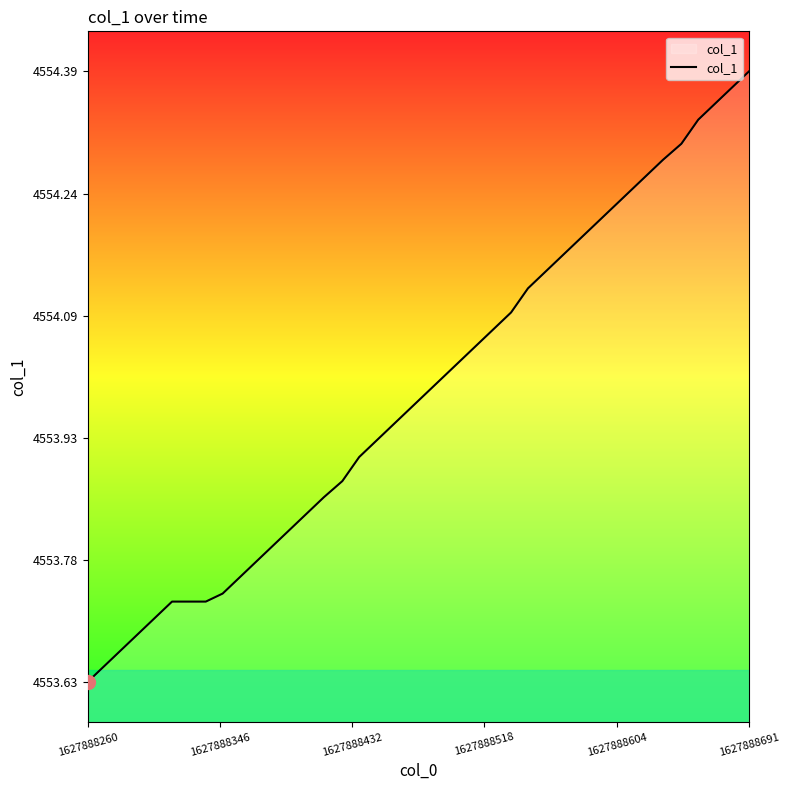

What is the difference between the maximum and minimum values?

0.8